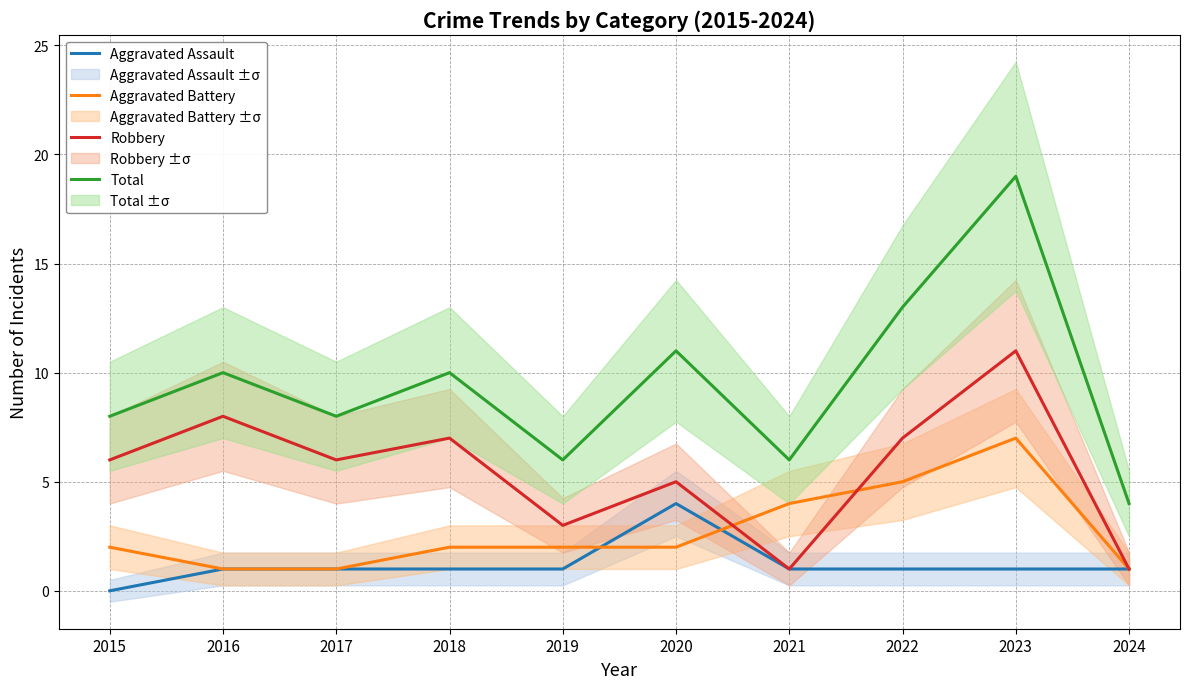

Which series has the largest total across all categories?

Total